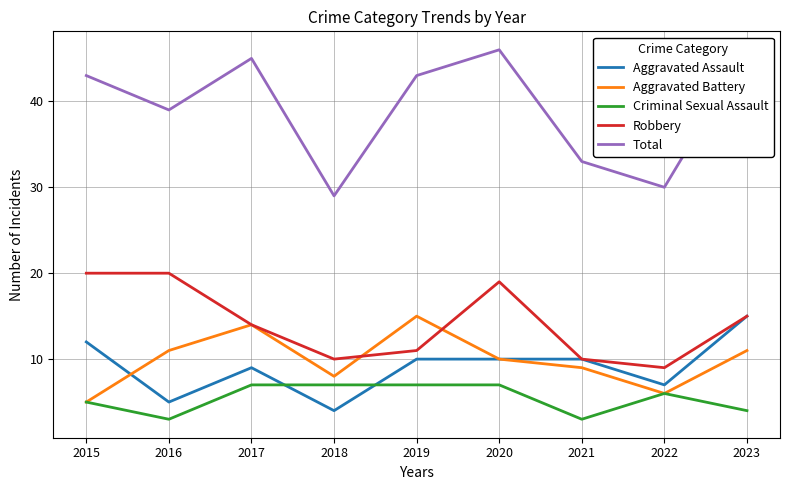

What is the value of the Robbery point at the 5th from the left?

11